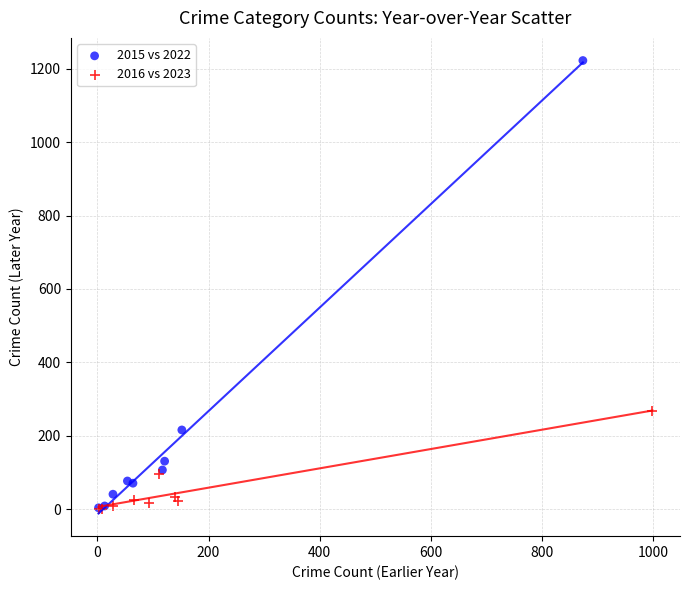

Which series reaches the maximum Y coordinate?

2015 vs 2022